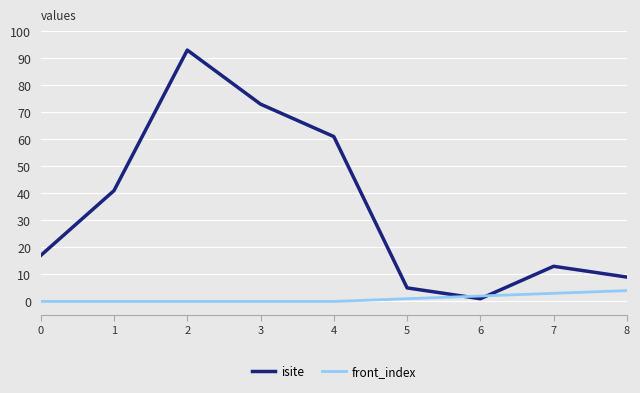

Reading left to right, what are all the values shown in this chart?

isite: 0=17	1=41	2=93	3=73	4=61	5=5	6=1	7=13	8=9
front_index: 0=0	1=0	2=0	3=0	4=0	5=1	6=2	7=3	8=4